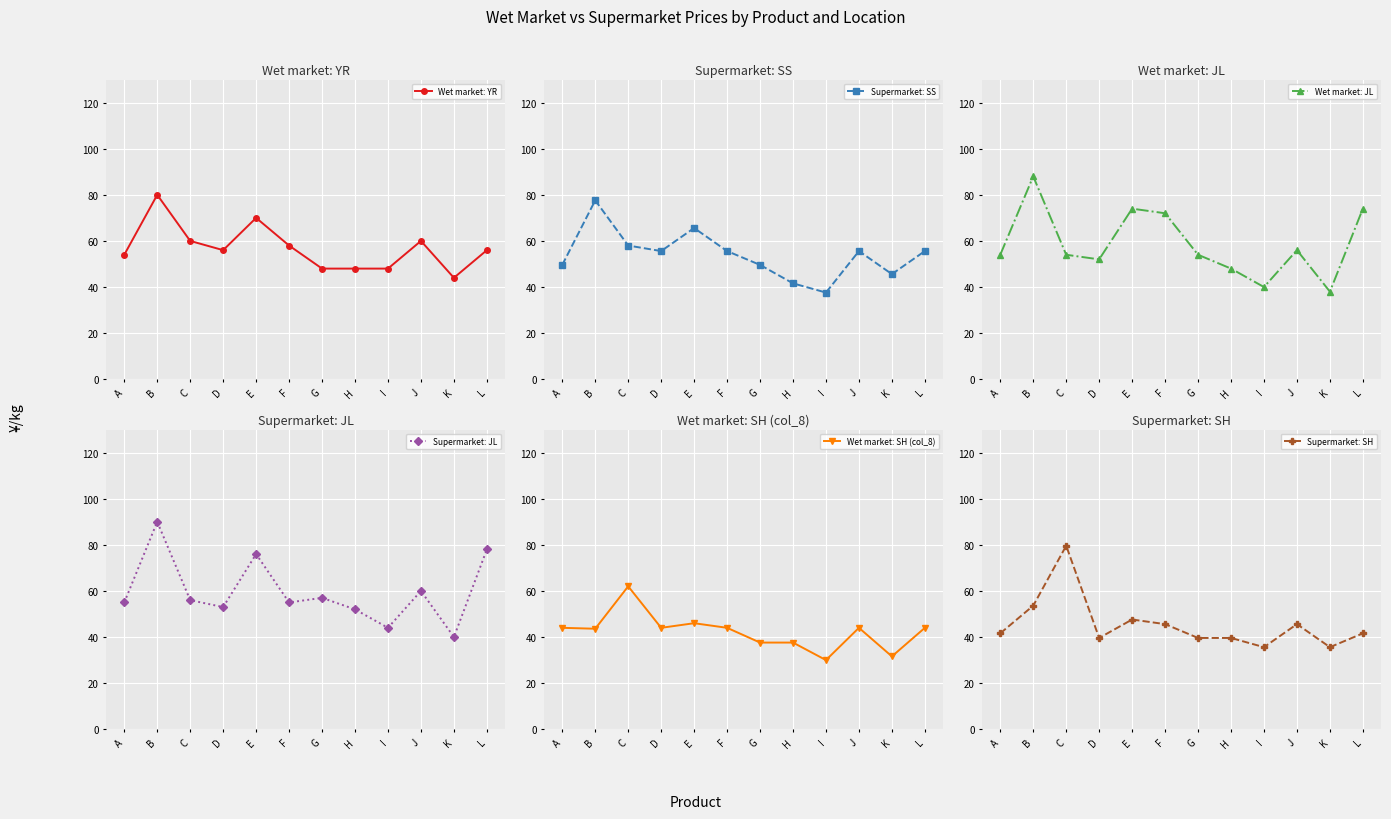

Where do Wet market: JL and Wet market: YR first cross each other?

B and C